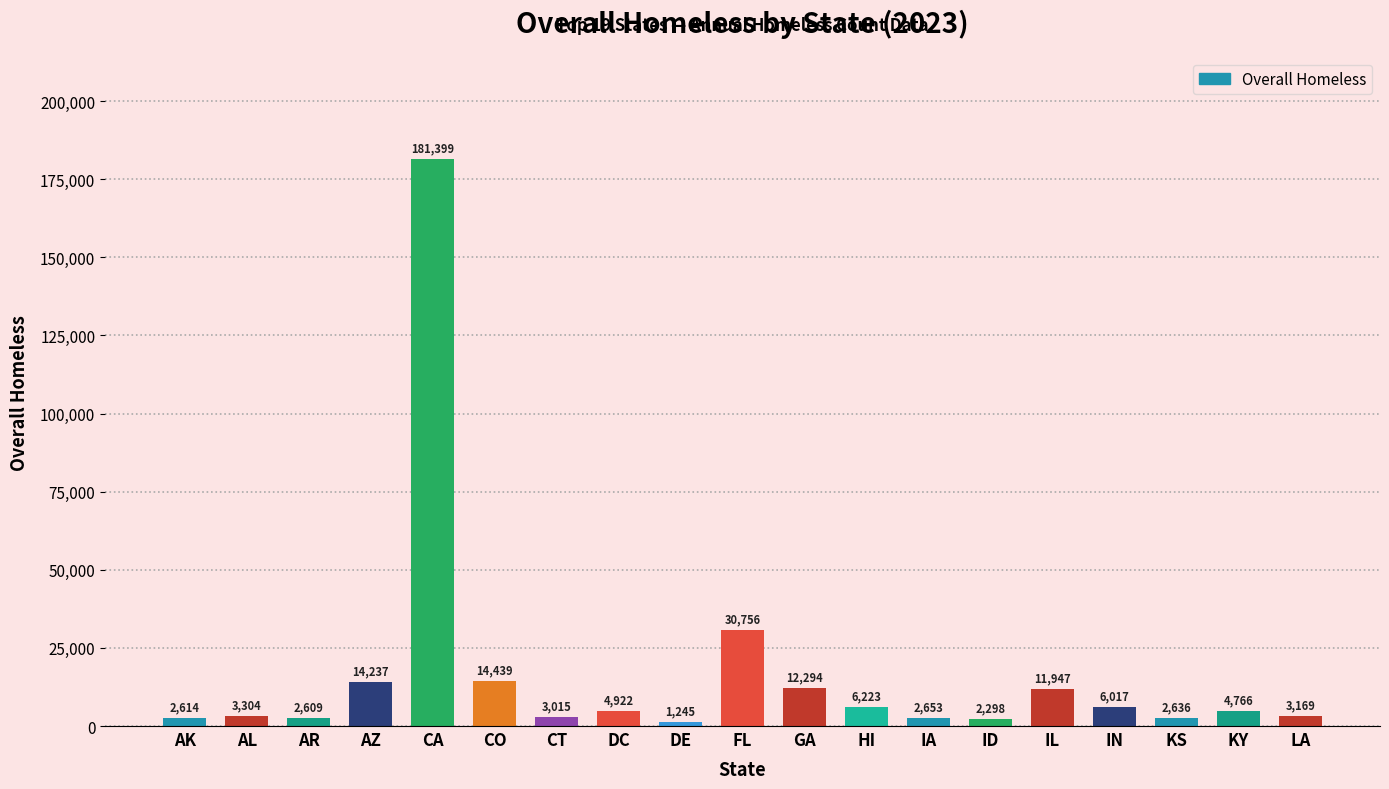

What is the change in value from DC to KS?

-2286